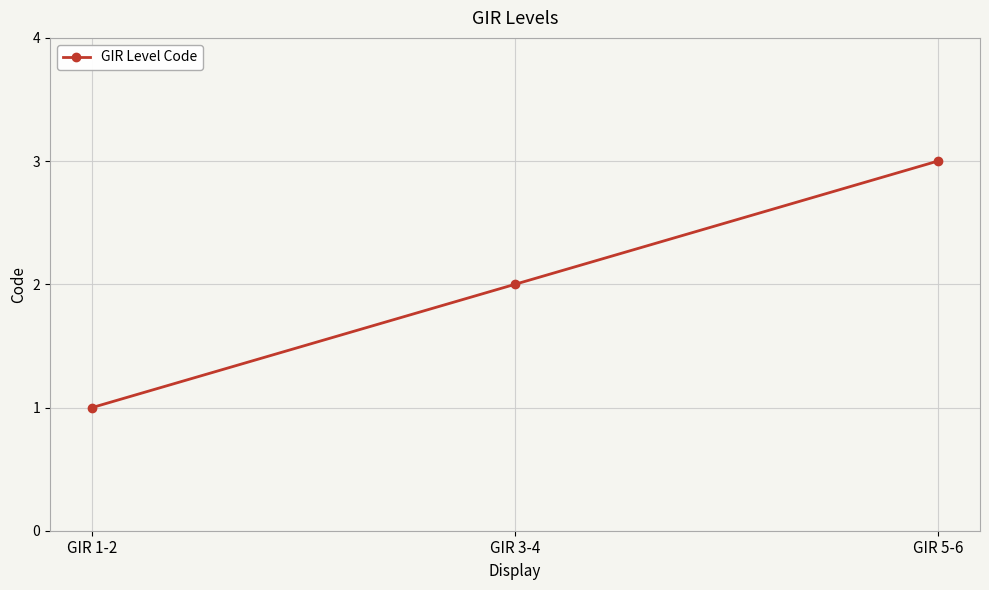

What is the smallest value displayed?

1